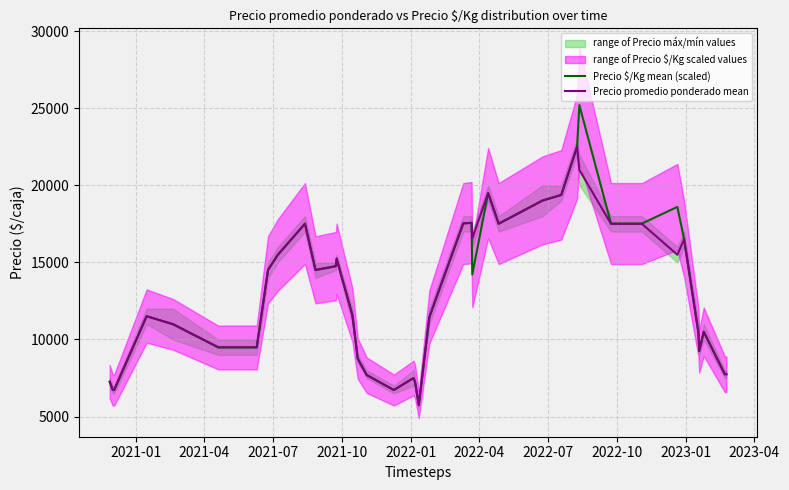

What is the sum of all Precio $/Kg mean (scaled) values?

518640